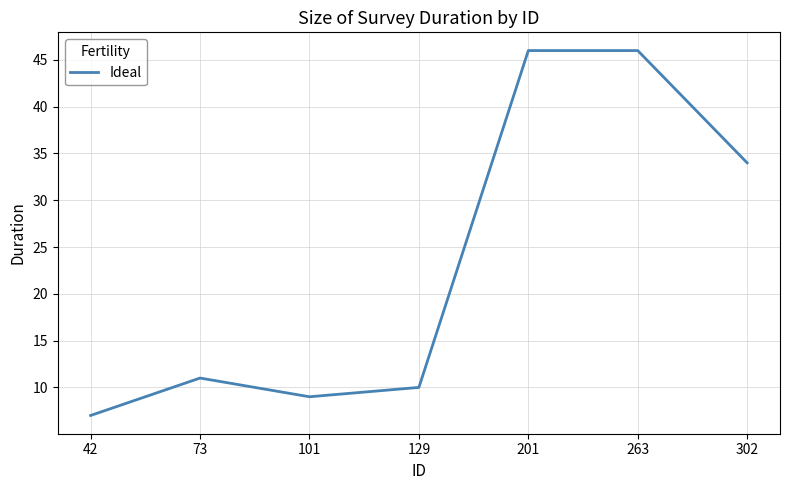

What is the smallest value displayed?

7